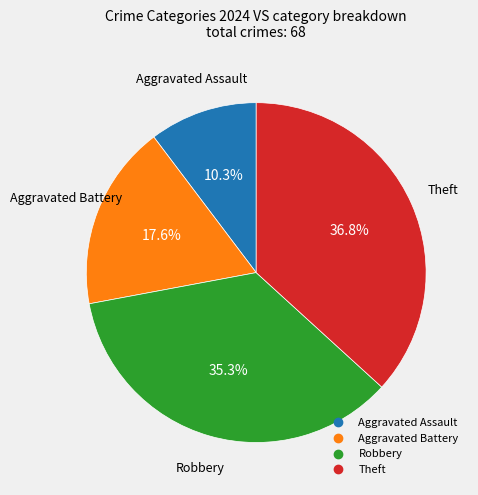

How many segments does this pie chart have?

4